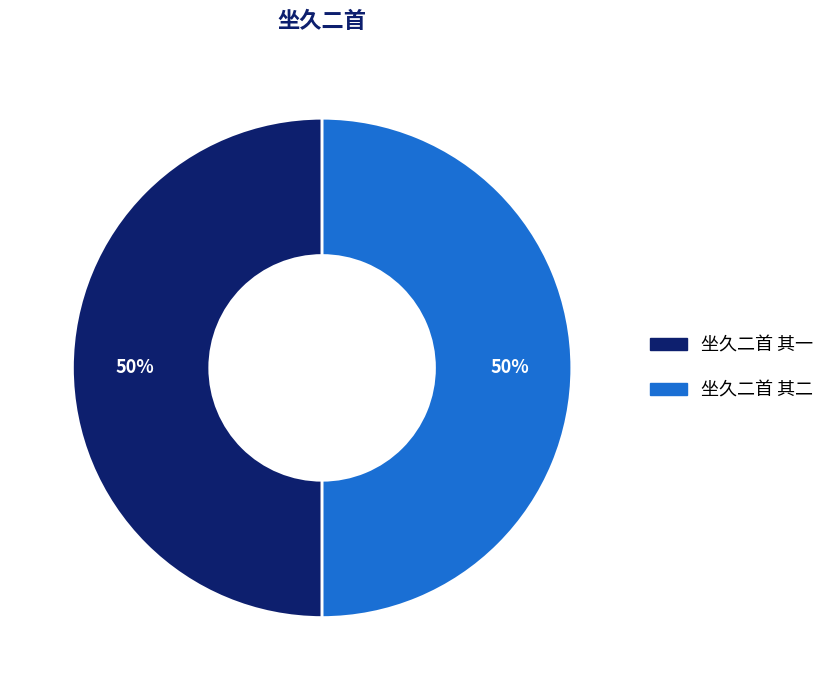

Is the sum of 坐久二首 其一 and 坐久二首 其二 greater than half?

Yes